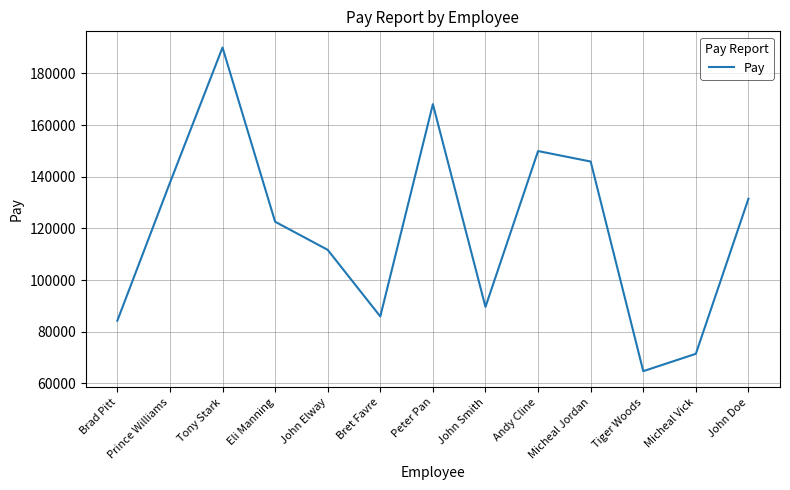

What is the approximate value at John Elway?

111709